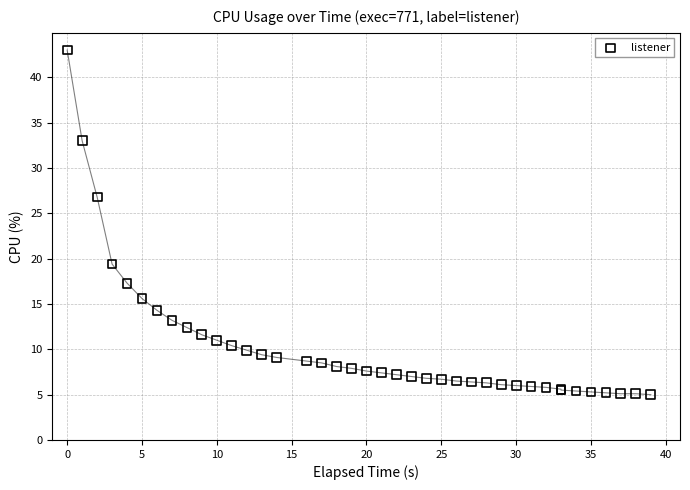

What Y value in the scatter plot is closest to 24?

26.8